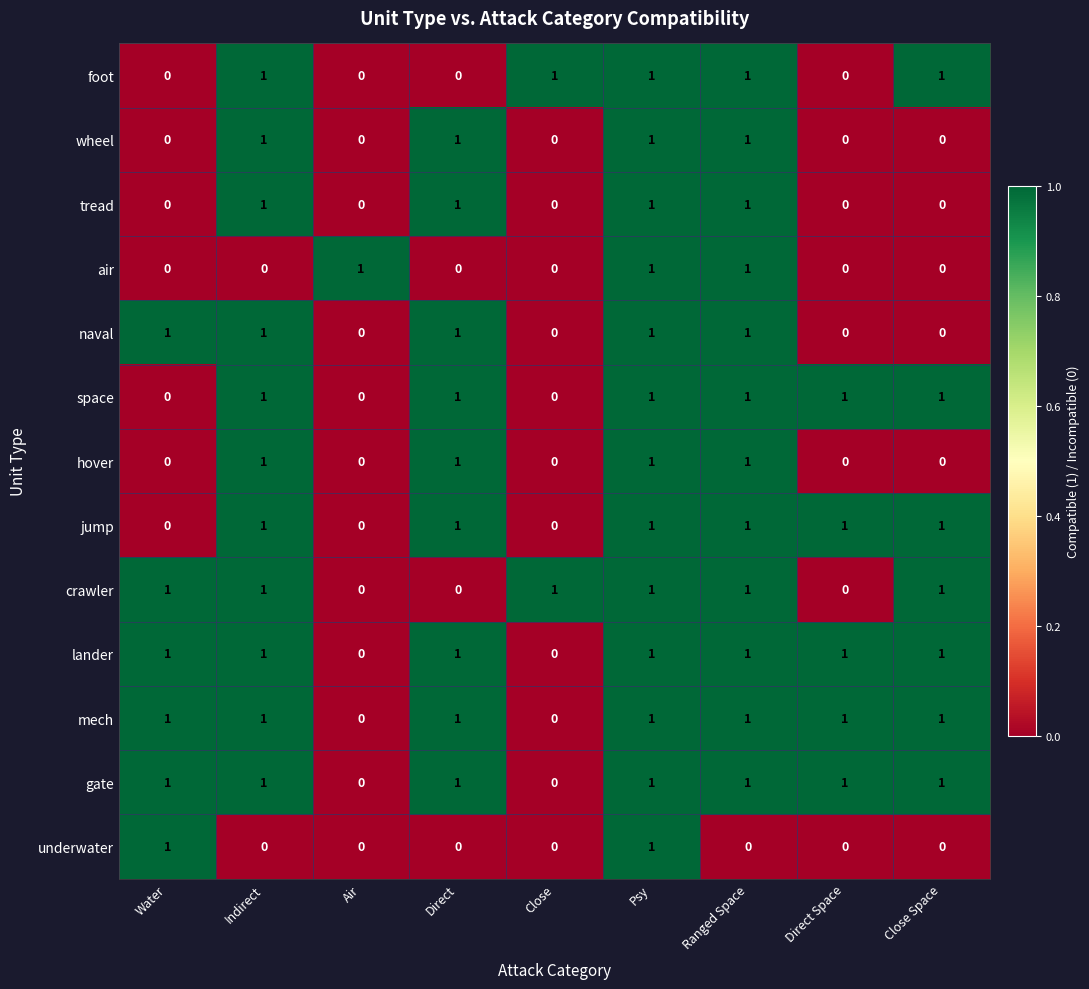

Is it true that tread equals 0 at Air?

True